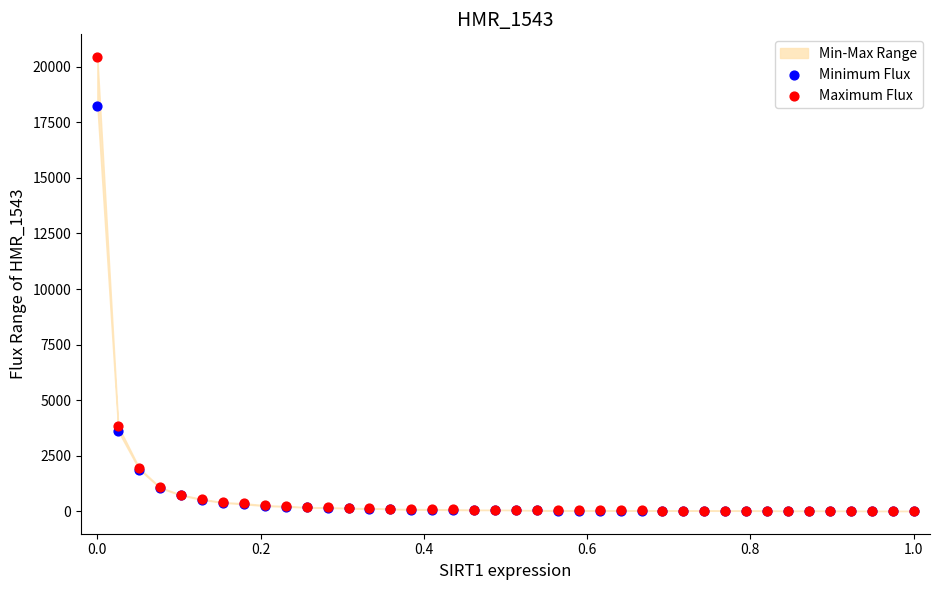

Across all series, what Y value is closest to 10224?

3825